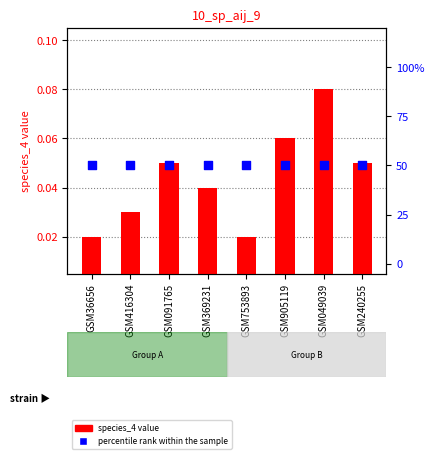

Is the value of species_4 (t=0) at GSM416304 greater than the value of percentile rank within the sample at GSM753893?

No